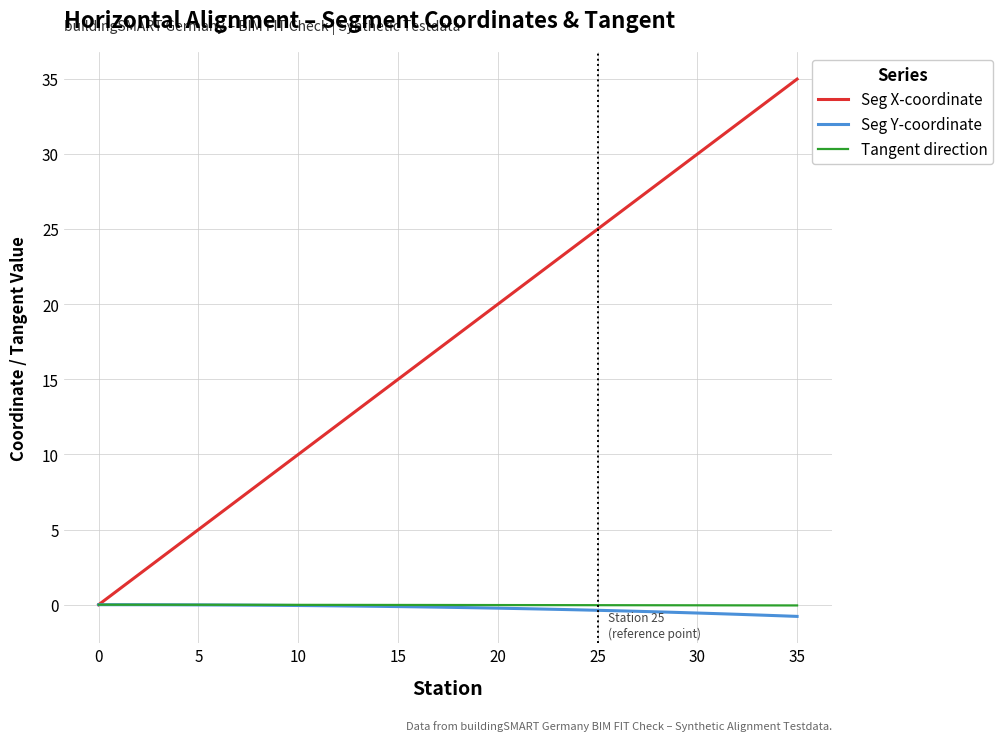

Which series has the largest total across all categories?

Seg X-coordinate